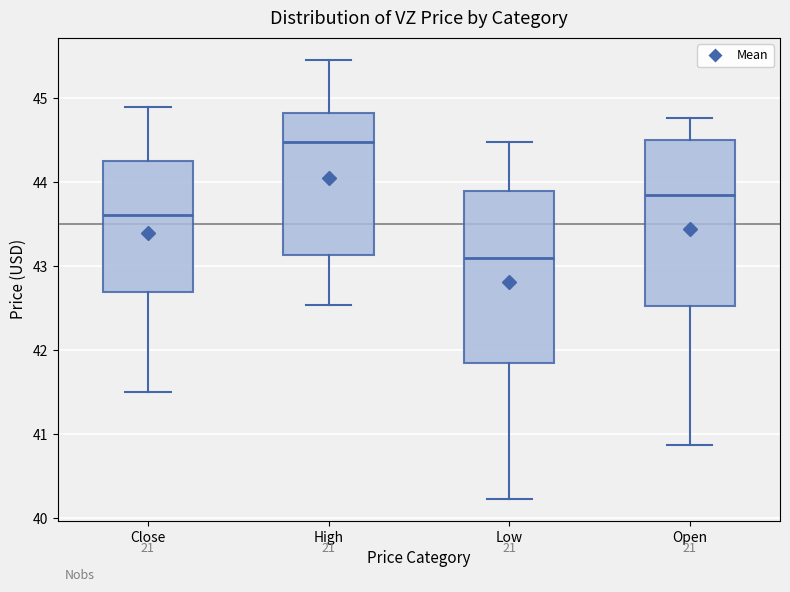

Reading left to right, transcribe this box plot: for each box, give where its median line is, the range the box spans, and where its two whiskers end, as read against the y-axis. The values are not printed on the chart, so give them approximately, as read against the axis.

Close: median 43.6, box 42.7 to 44.2, whiskers 41.5 to 44.9
High: median 44.5, box 43.1 to 44.8, whiskers 42.5 to 45.5
Low: median 43.1, box 41.8 to 43.9, whiskers 40.2 to 44.5
Open: median 43.8, box 42.5 to 44.5, whiskers 40.9 to 44.8